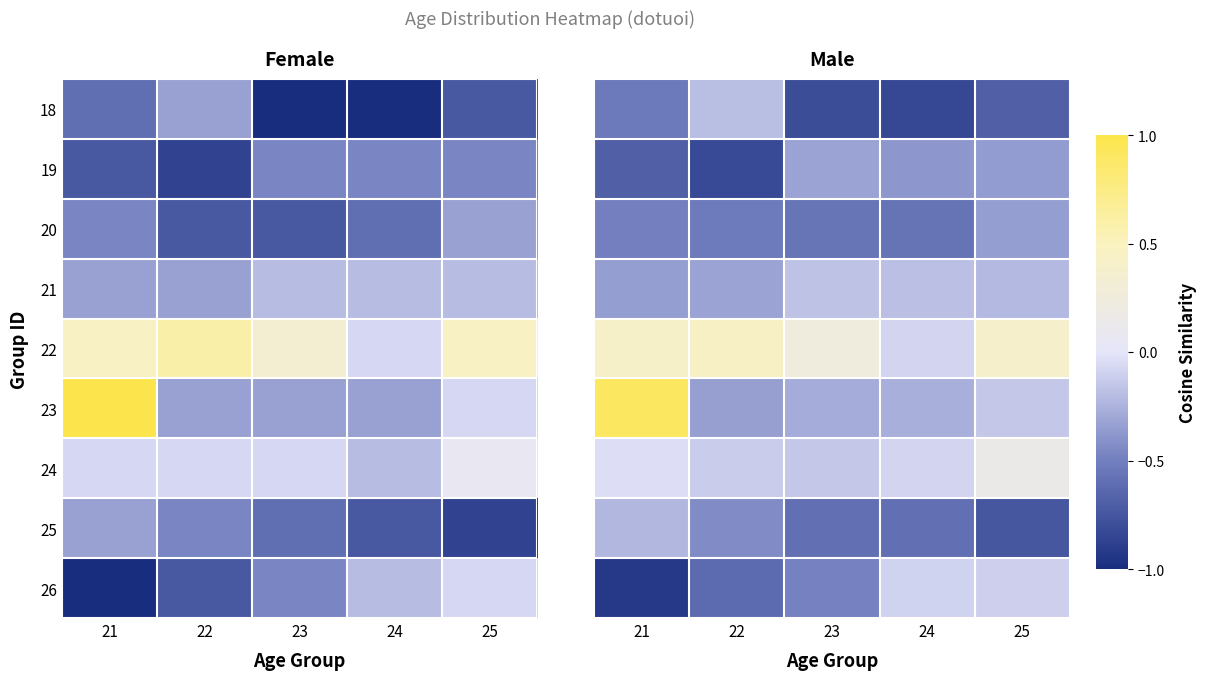

Which series changed the most between 21 and 22?

23